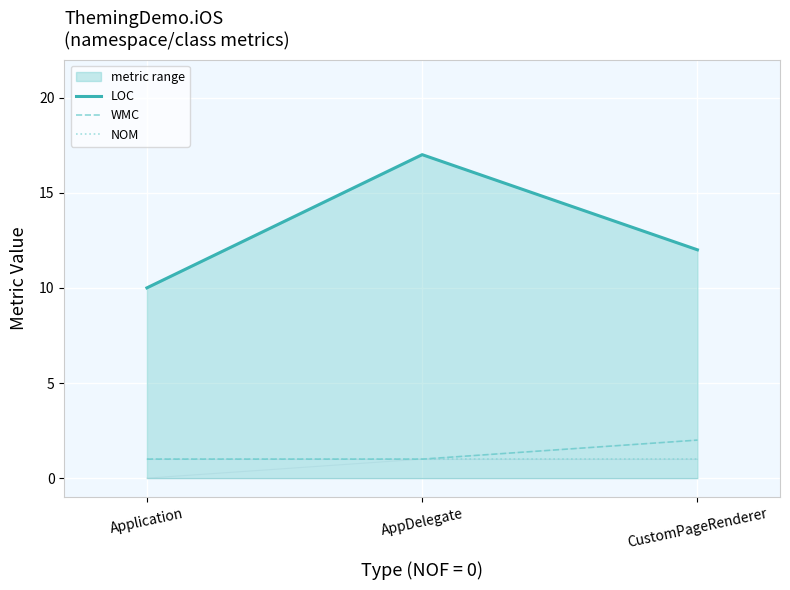

What is the approximate value of NOM at AppDelegate?

1